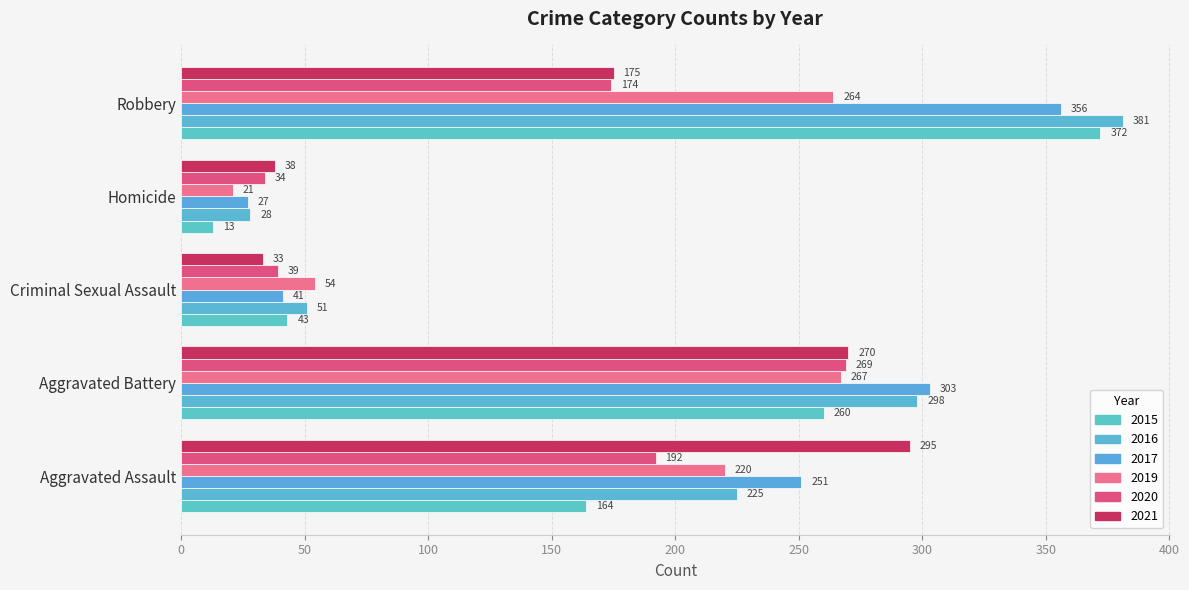

Which label corresponds to the smallest value in the chart?

Homicide